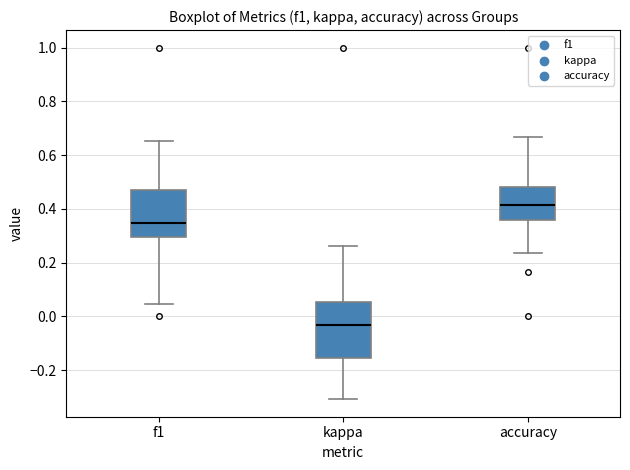

Reading left to right, read every box against the y-axis: the position of its median line, the range the box covers, and the ends of its whiskers. The values are not printed on the chart, so give them approximately, as read against the axis.

f1: median 0.34, box 0.30 to 0.48, whiskers 0.04 to 0.66
kappa: median -0.04, box -0.16 to 0.06, whiskers -0.30 to 0.26
accuracy: median 0.42, box 0.36 to 0.48, whiskers 0.24 to 0.66